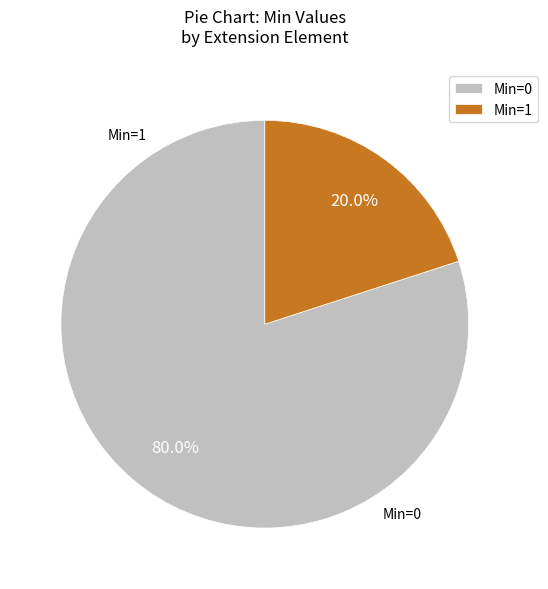

Do Min=1 and Min=0 together represent more than half of the pie?

Yes